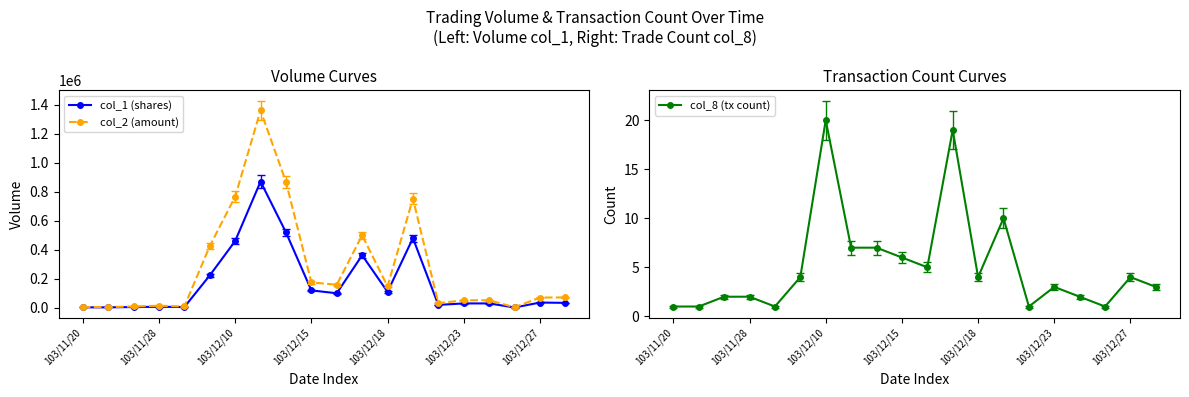

What is the difference between the col_1 (shares) values at 13 and 103/11/20?

477000